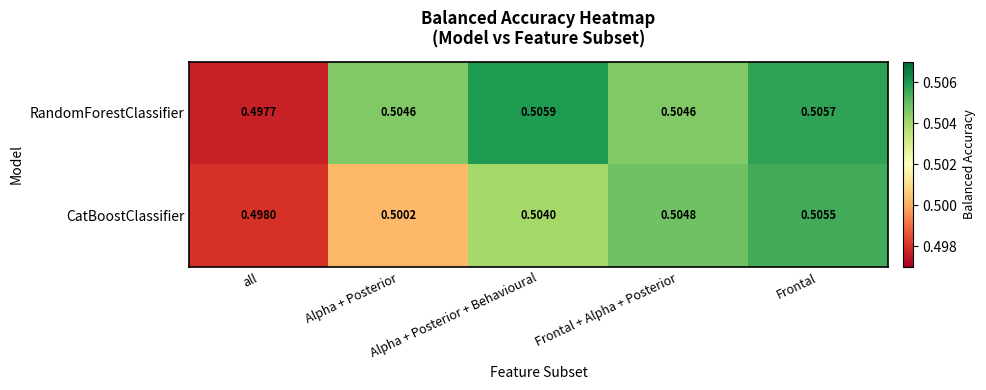

Which series has the widest spread of values?

RandomForestClassifier